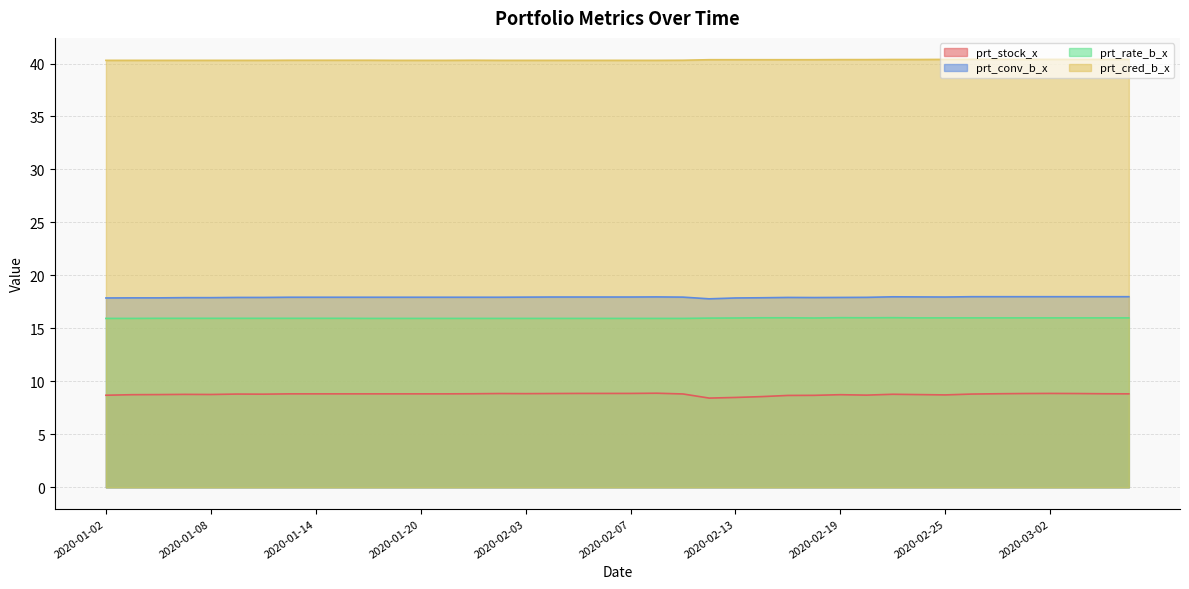

Count the number of categories in the chart.

40